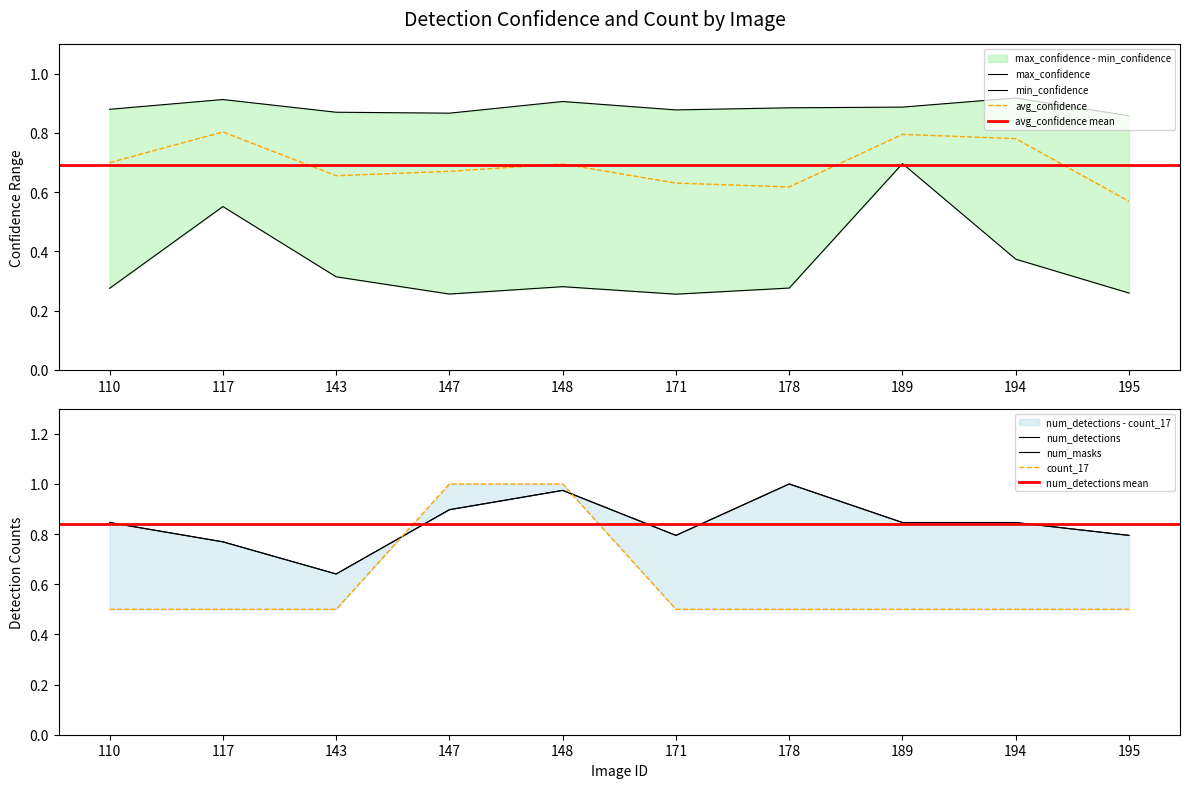

Is it true that avg_confidence equals 0.5 at 148?

False